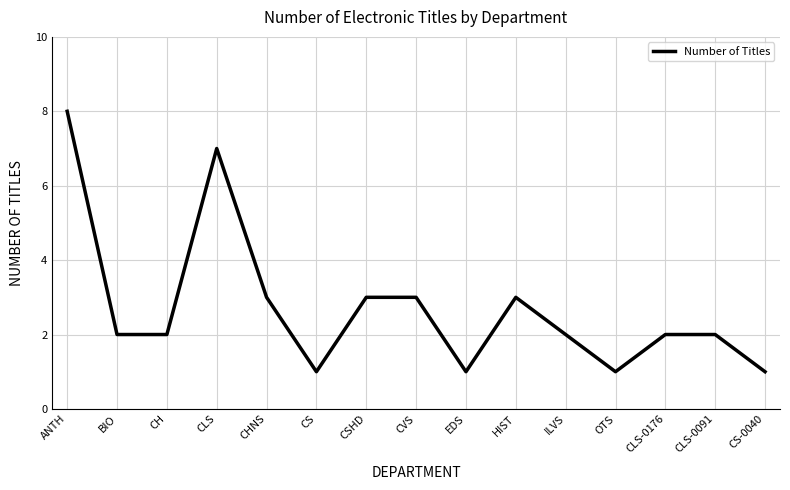

Reading left to right, list all the values displayed in this chart.

8	2	2	7	3	1	3	3	1	3	2	1	2	2	1